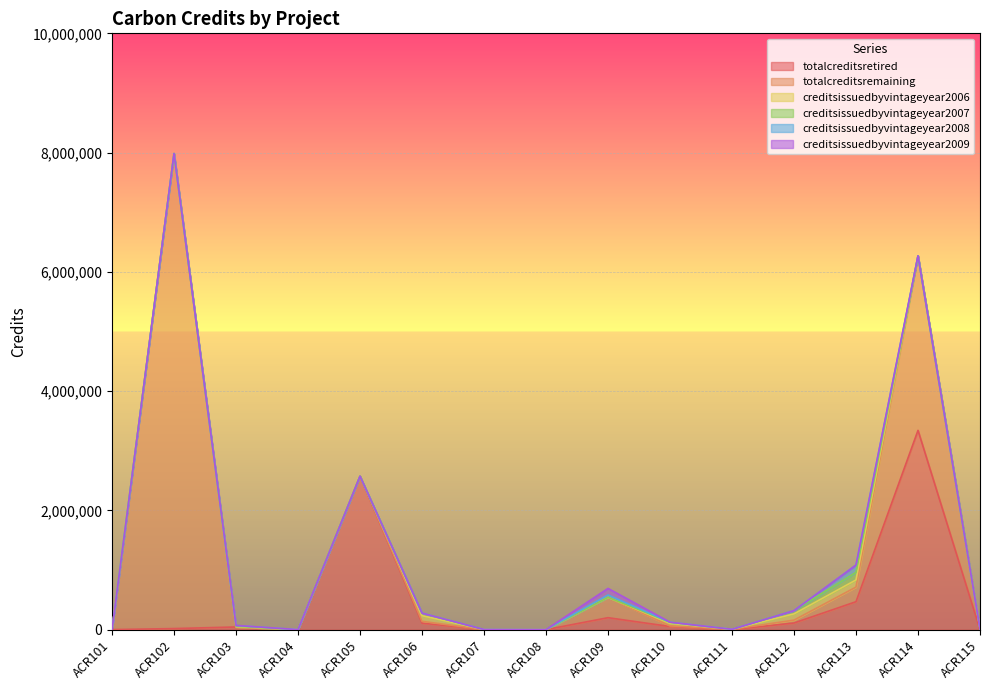

How many categories are shown in the chart?

15